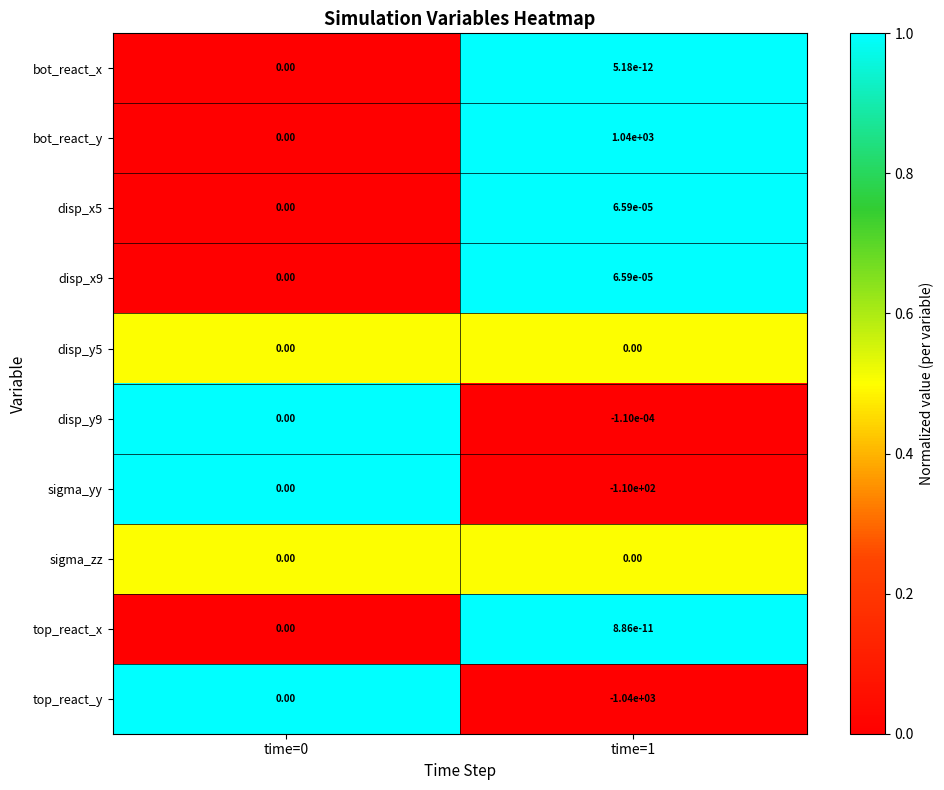

Which series has the largest total across all categories?

bot_react_y